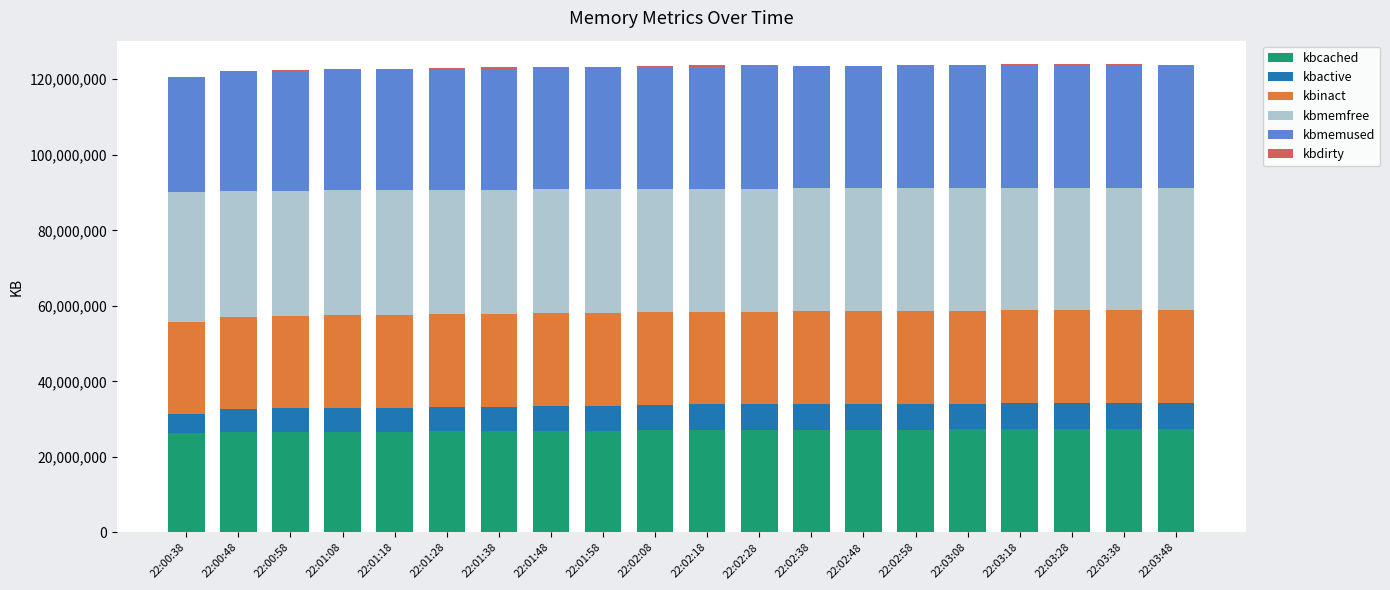

Are the bars horizontal?

No